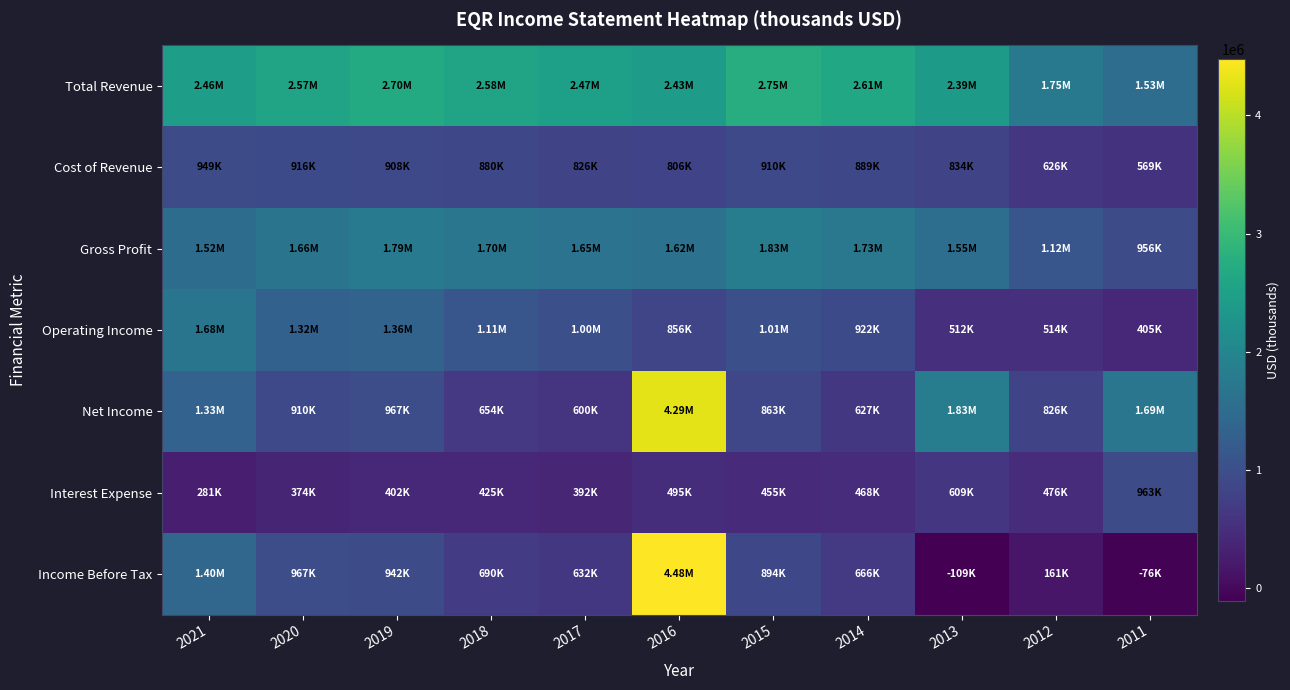

At how many categories does at least one series exceed 2446083?

8